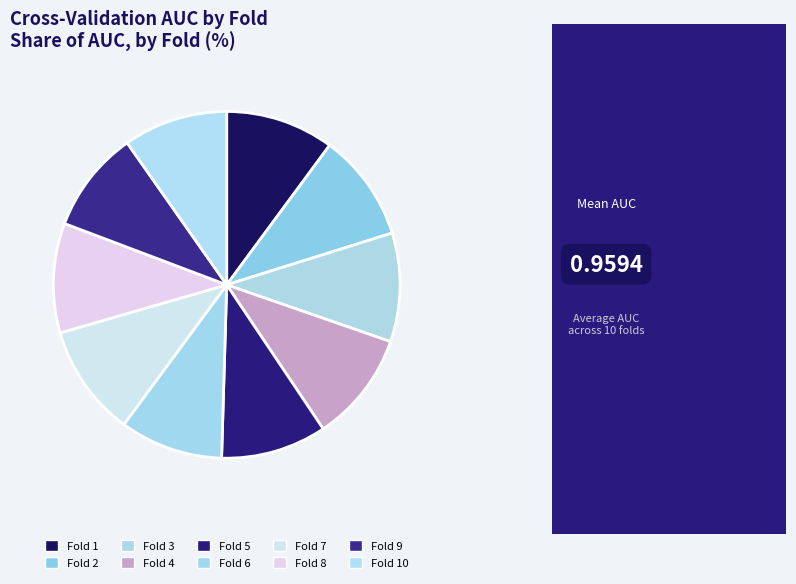

True or false: Fold 9 accounts for 1% of the total.

False